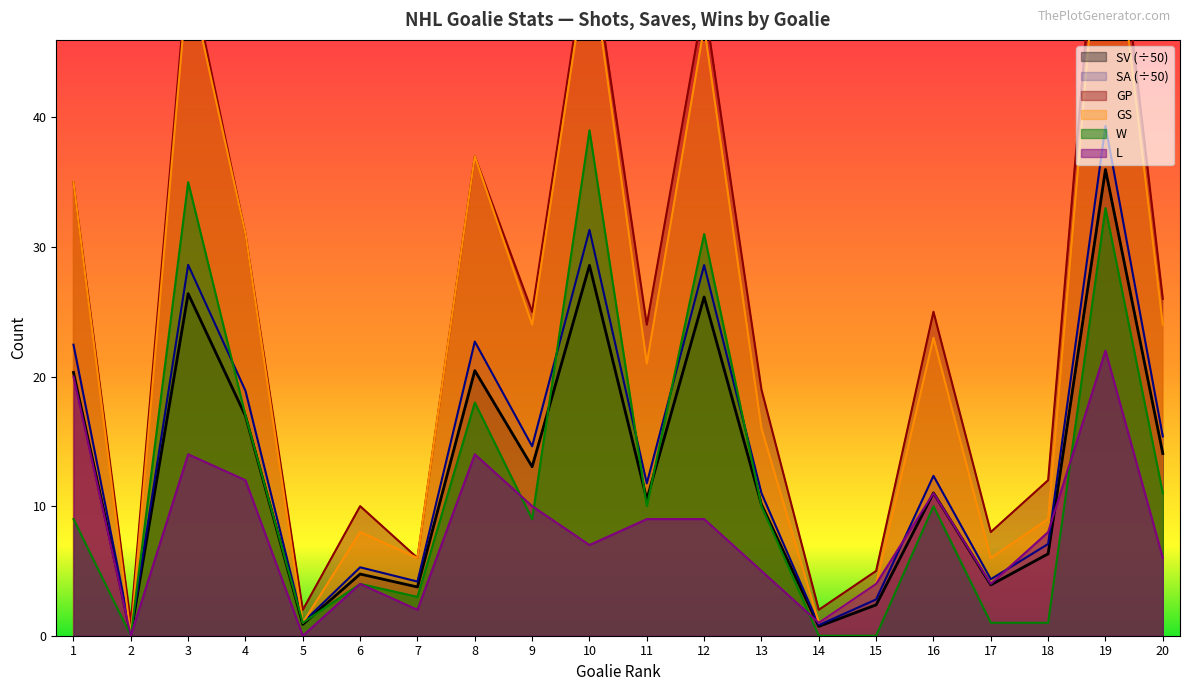

Which series changed the most between 8 and 12?

W